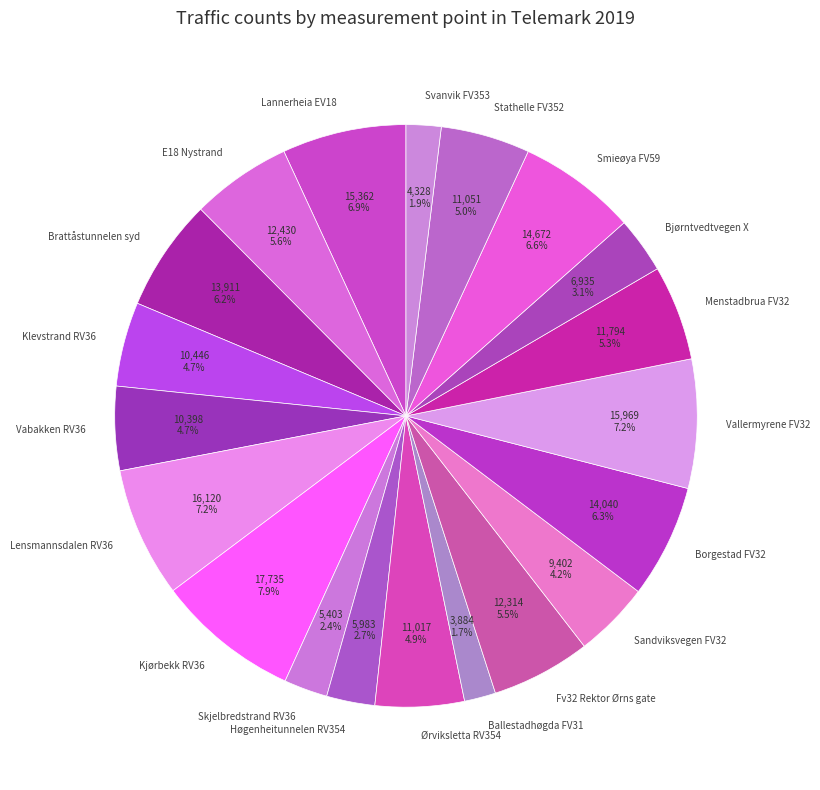

How many slices are in this pie chart?

20